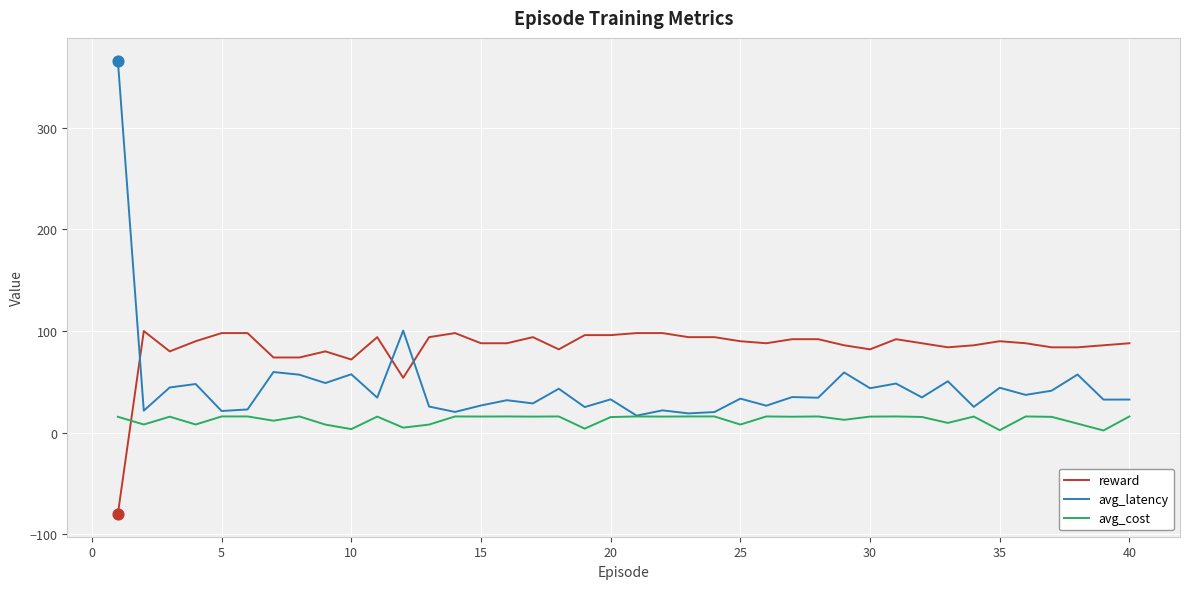

What are all the series names shown in the legend?

reward, avg_latency, avg_cost